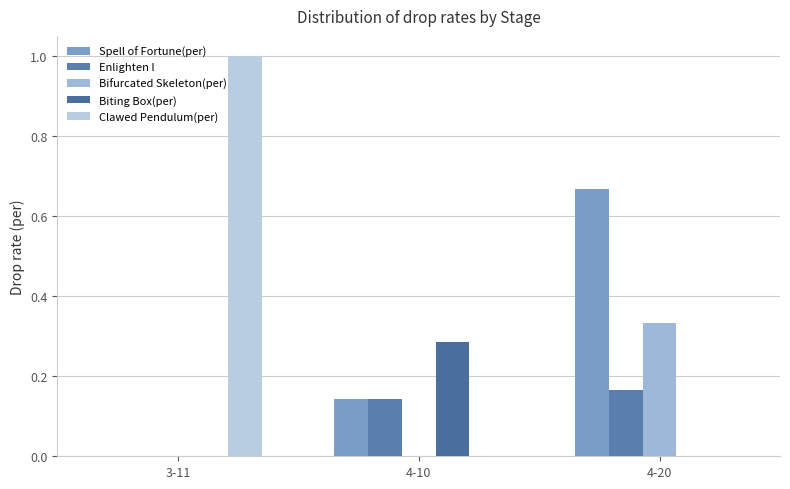

Count the Clawed Pendulum(per) values in the range 0 to 1.

3